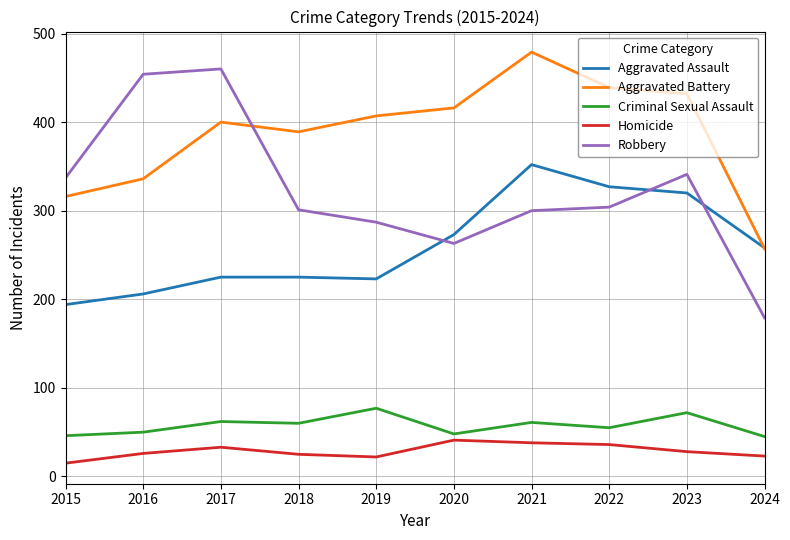

What is the smallest value displayed?

15